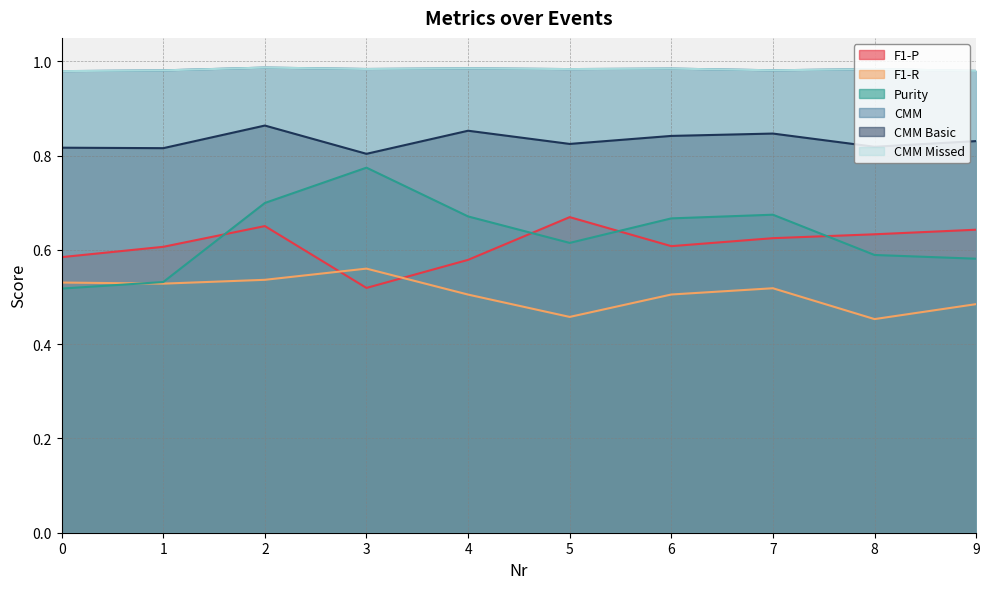

At which label is CMM Basic closest to 0?

3